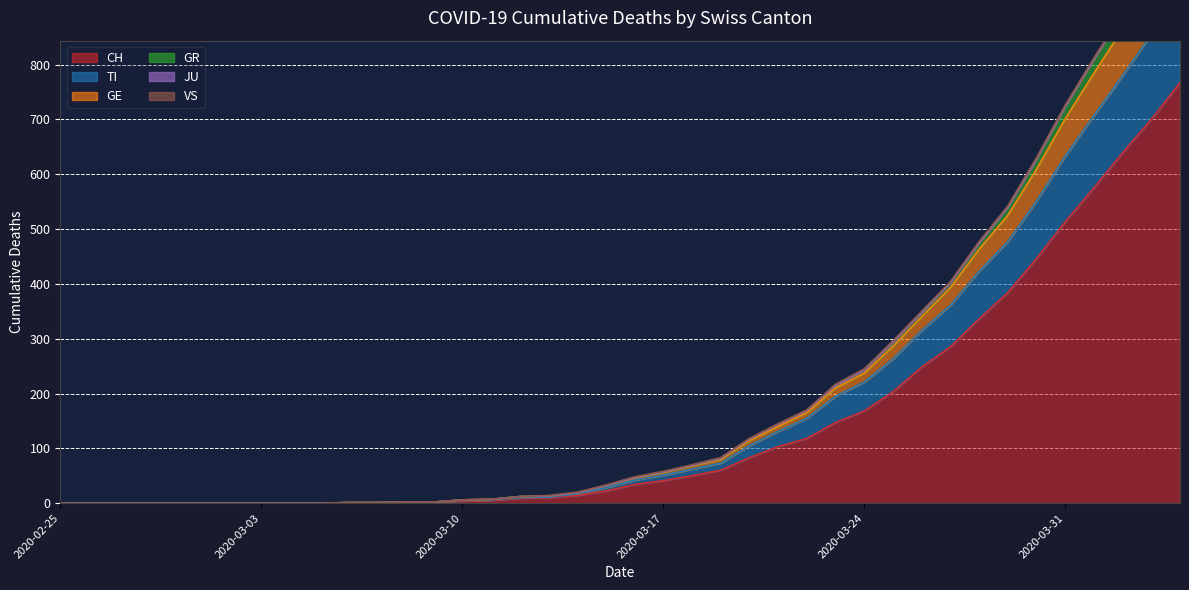

What is the value of the TI point at the 40th from the left?

932